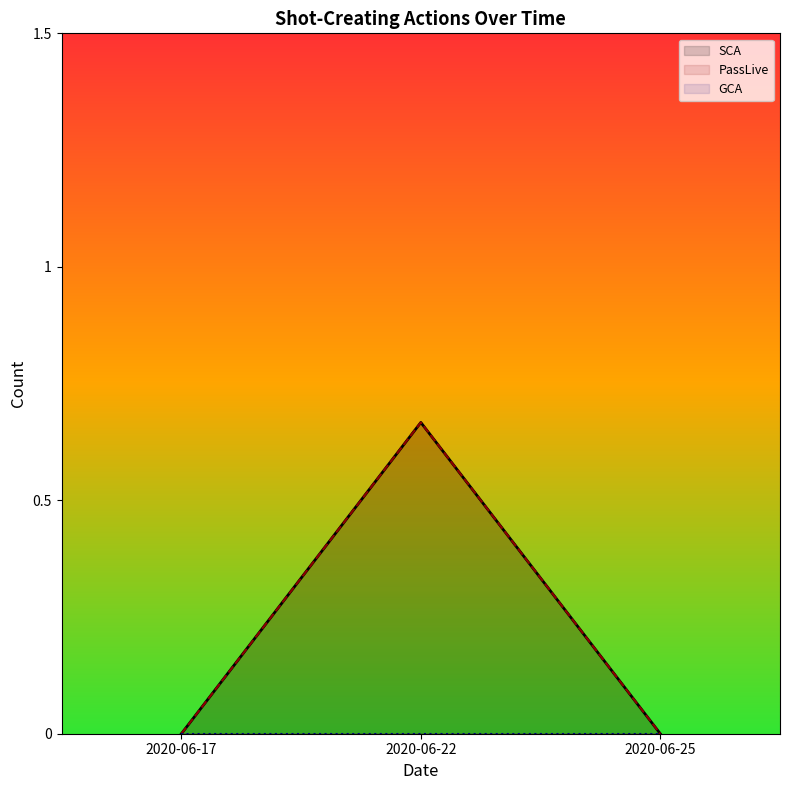

True or false: PassLive has a value of 0.7 at 2020-06-22.

True